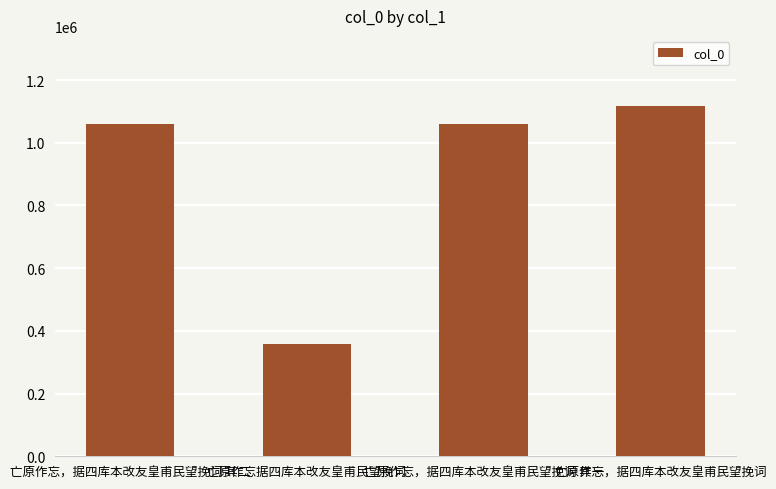

Which has a higher value, 亡原作忘，据四库本改友皇甫民望挽词 其一 or 亡原作忘，据四库本改友皇甫民望挽词?

亡原作忘，据四库本改友皇甫民望挽词